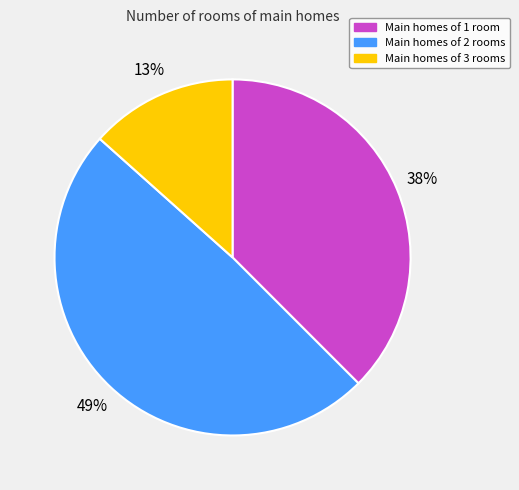

Is there any slice that represents more than half of the pie?

No